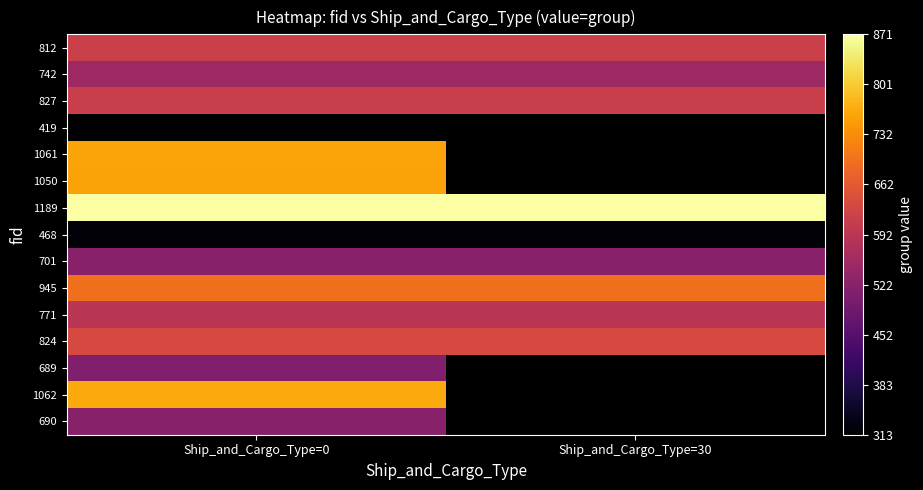

Is the value of 468 at Ship_and_Cargo_Type=0 greater than the value of 742 at Ship_and_Cargo_Type=0?

No